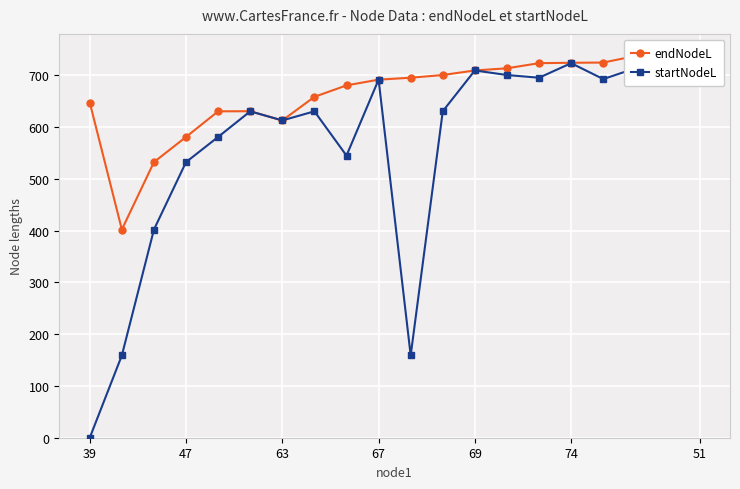

True or false: startNodeL has a value of 405.0 at 67.

False